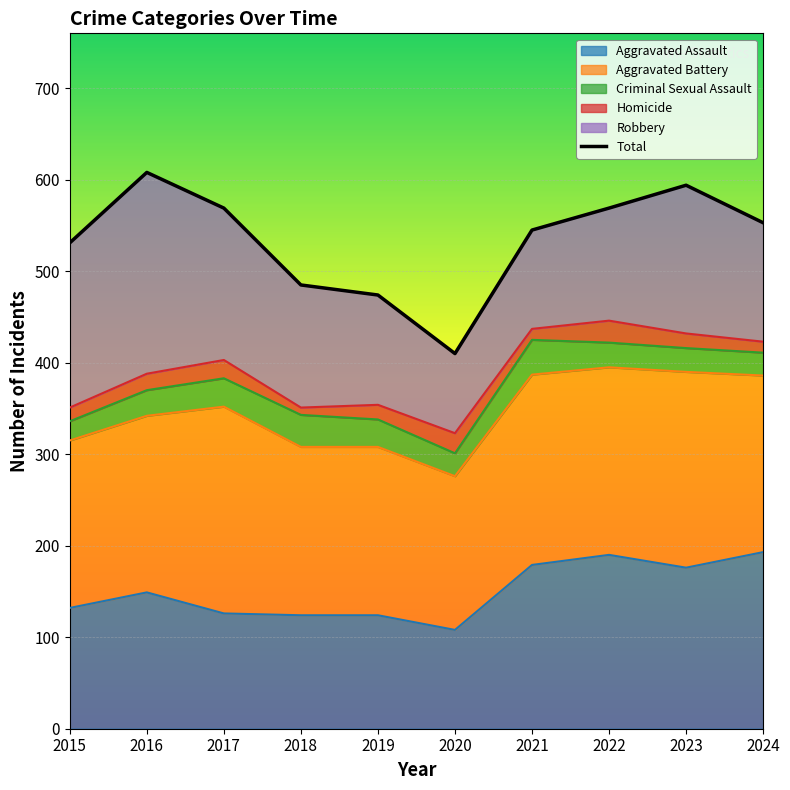

At which category does the chart reach its minimum across all series?

2020